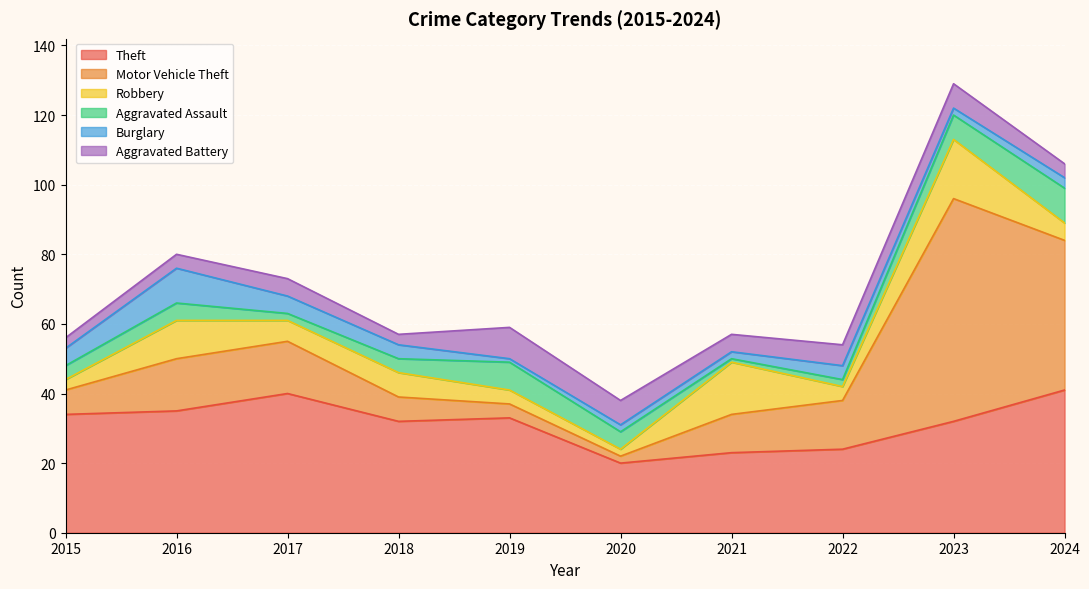

Which series changed the most between 2016 and 2020?

Theft